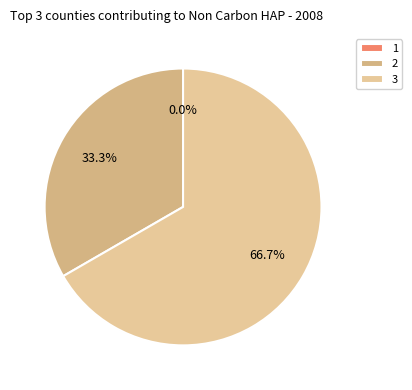

Is it true that 1 is 1% of the pie?

False